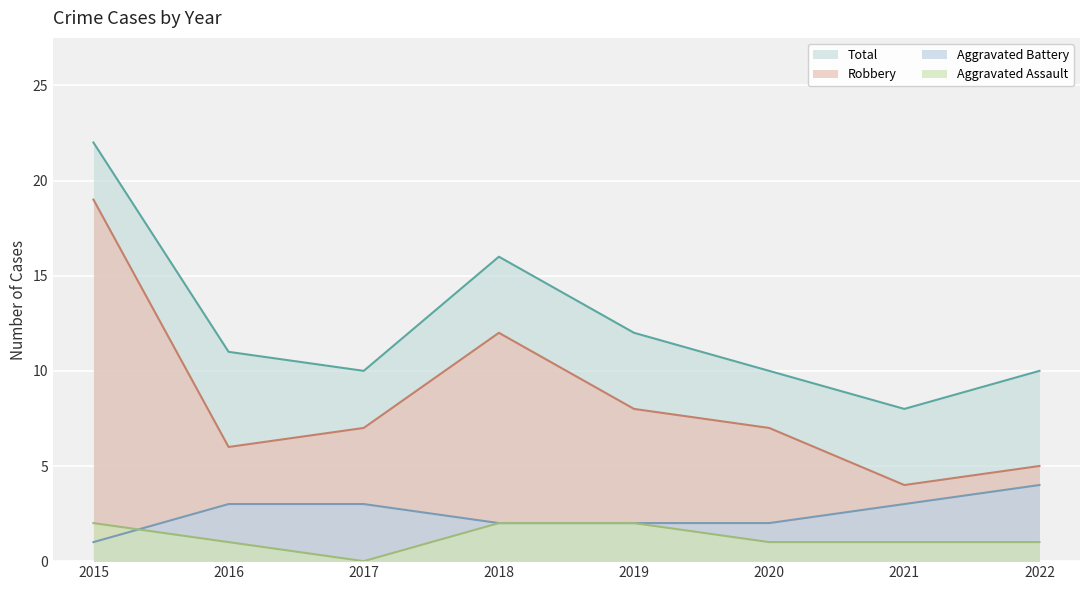

What are all the series names shown in the legend?

Total, Robbery, Aggravated Battery, Aggravated Assault